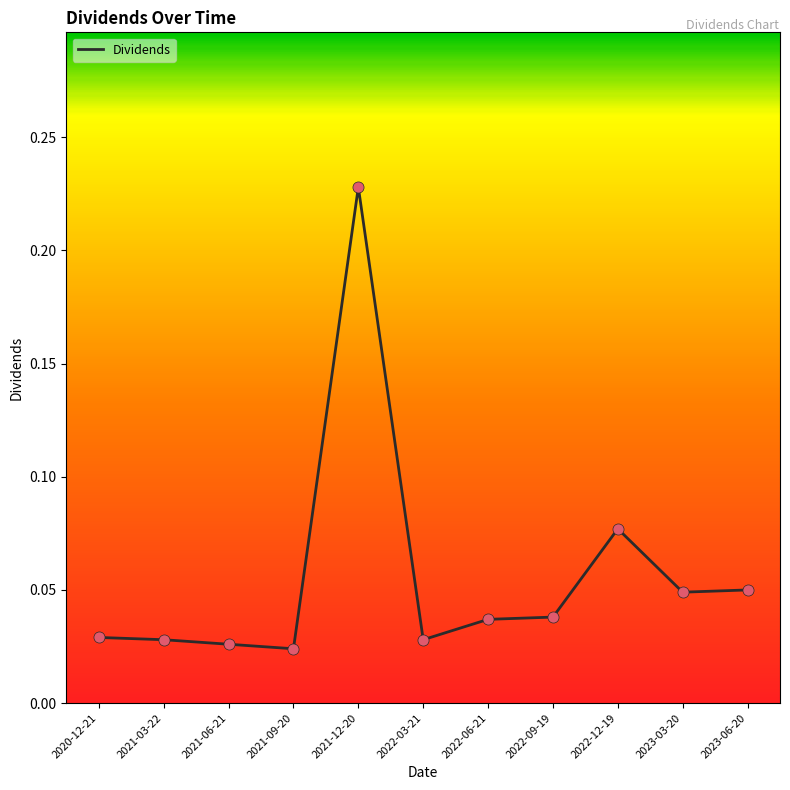

Which has a higher value, 2023-03-20 or 2020-12-21?

2023-03-20